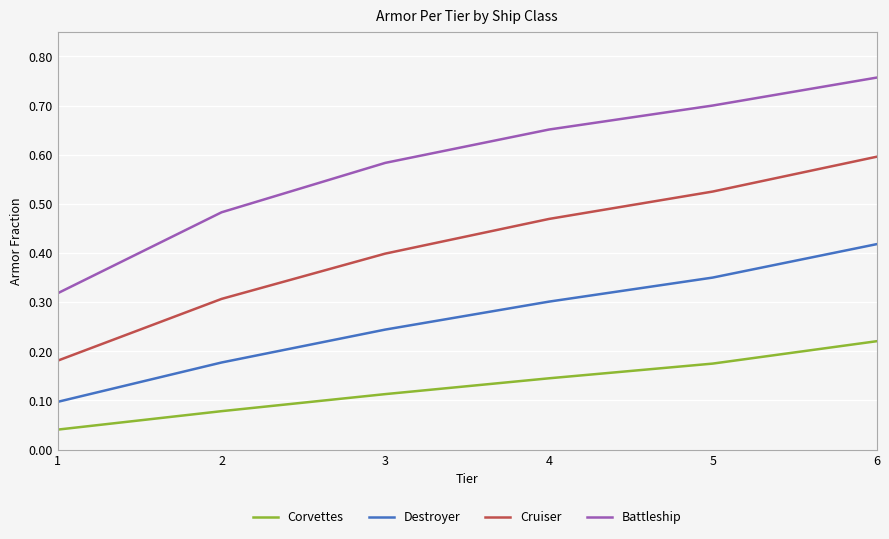

List the series in order of their overall mean, lowest first.

Corvettes, Destroyer, Cruiser, Battleship